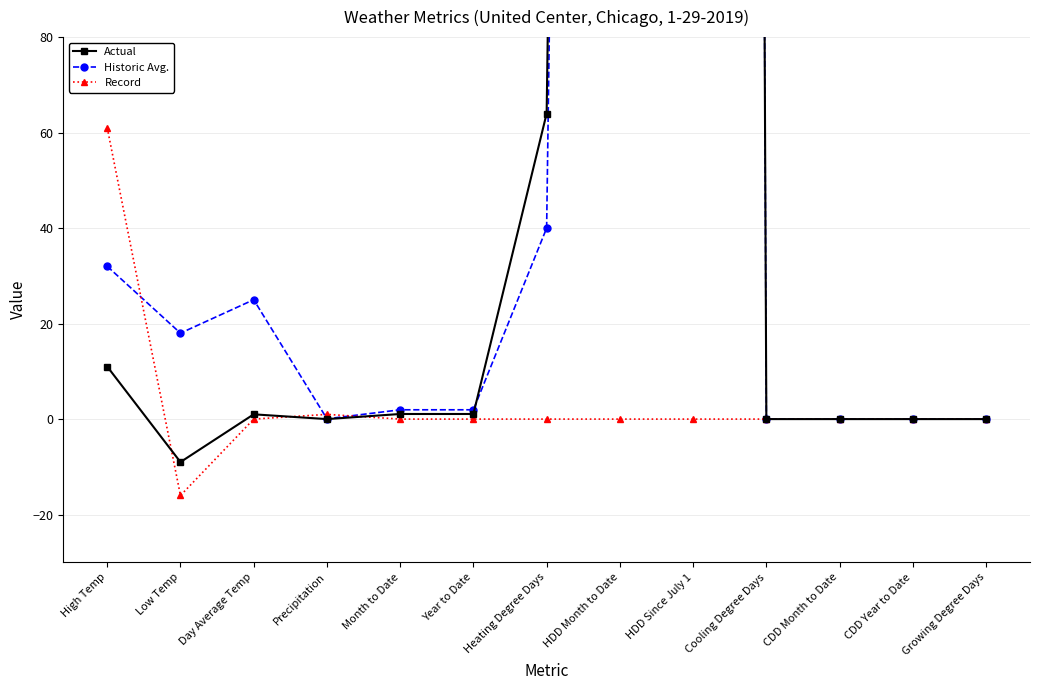

True or false: Actual has a value of 0.0 at CDD Month to Date.

True